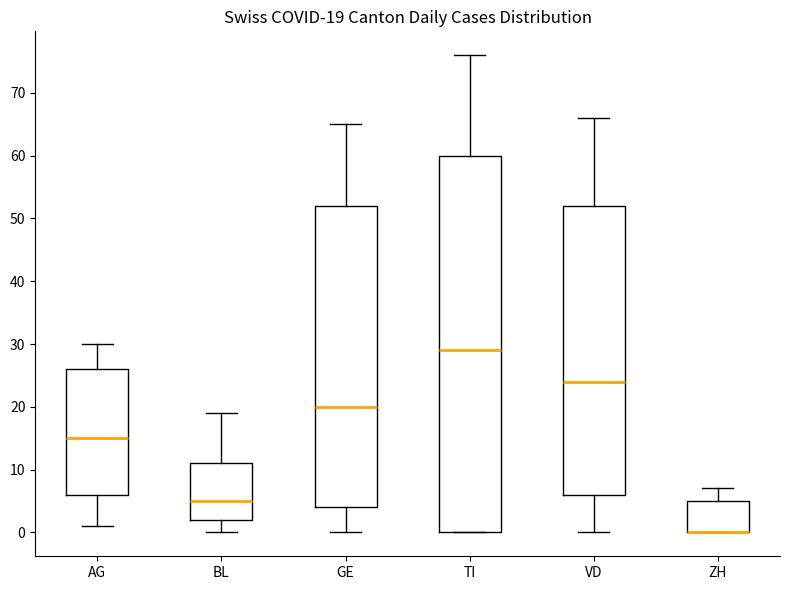

Which box is the tallest, from its lower edge to its upper edge?

TI